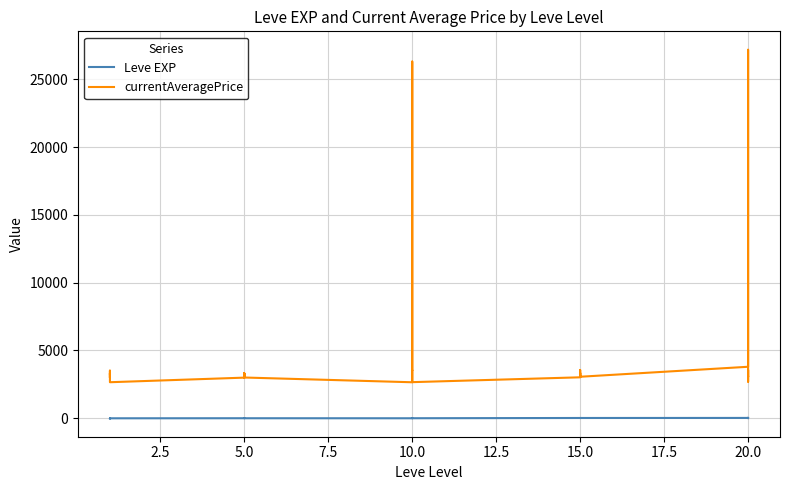

What is the minimum value shown in the chart?

1